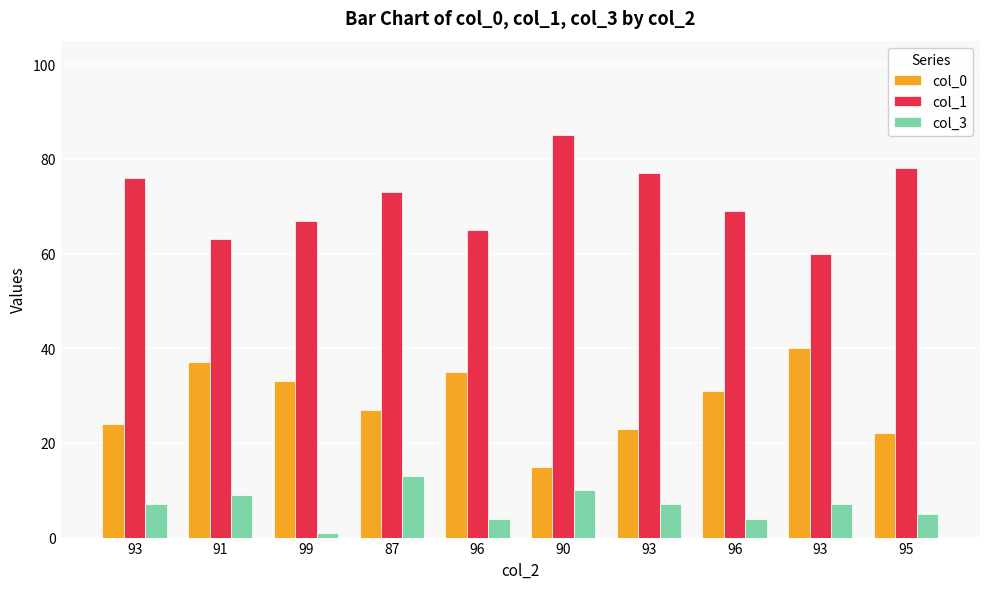

Which has a higher value, 93 or 96?

93